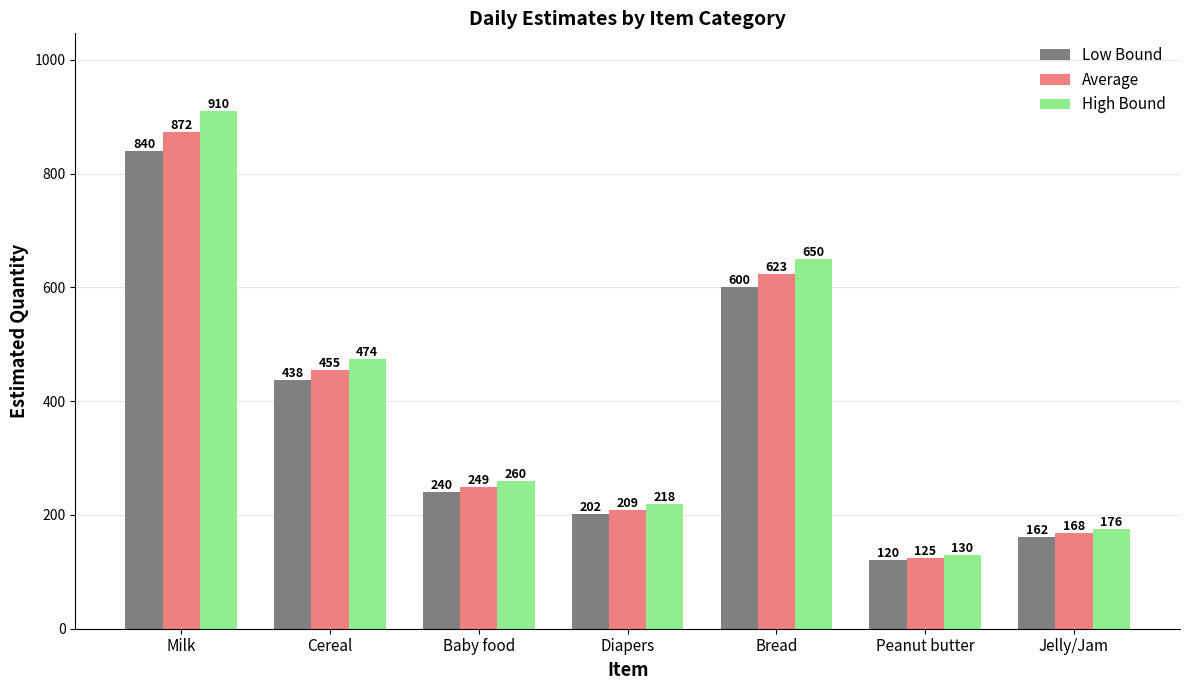

How many data points in Low Bound are less than 240?

3